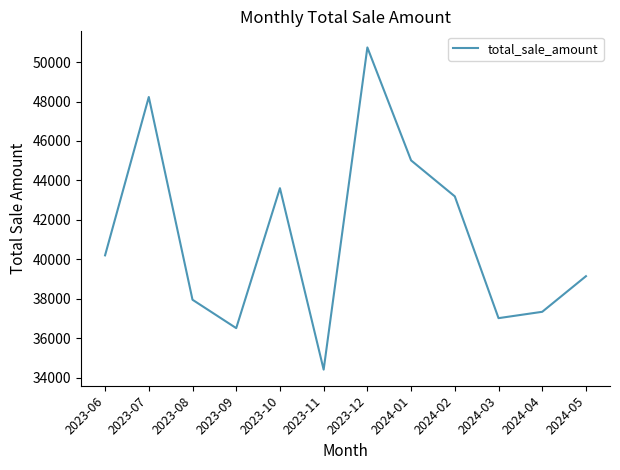

Reading left to right, list all the values displayed in this chart.

2023-06=40198.4	2023-07=48231.4	2023-08=37947.0	2023-09=36505.9	2023-10=43605.7	2023-11=34401.4	2023-12=50745.3	2024-01=45015.8	2024-02=43190.6	2024-03=37012.6	2024-04=37335.3	2024-05=39141.6